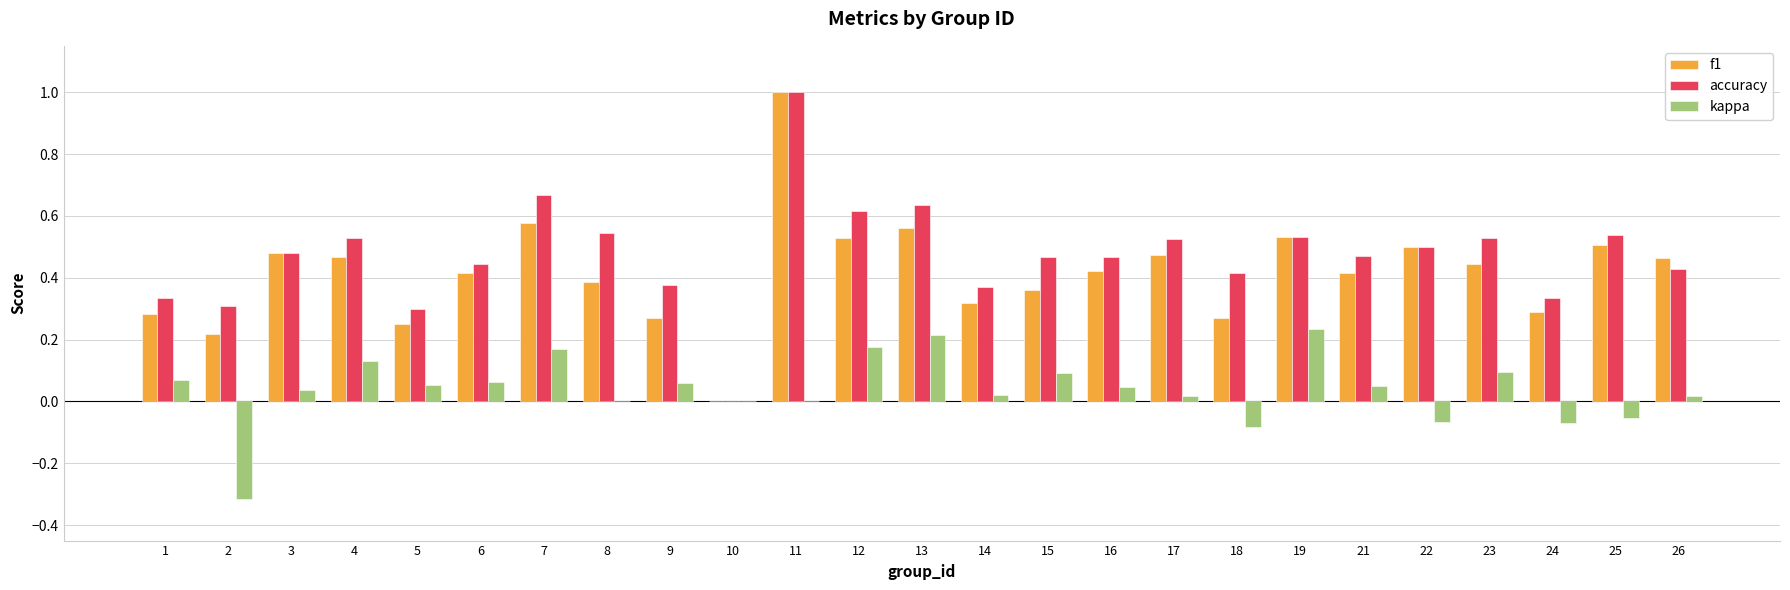

What is the sum of all kappa values?

1.0